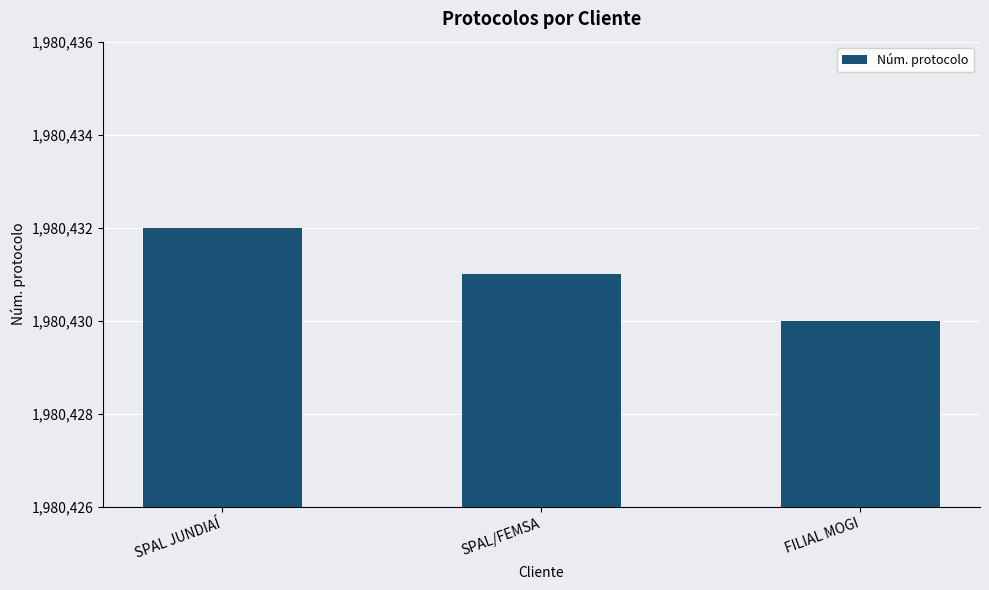

Reading left to right, list all the values displayed in this chart.

SPAL JUNDIAÍ=1980432	SPAL/FEMSA=1980431	FILIAL MOGI=1980430